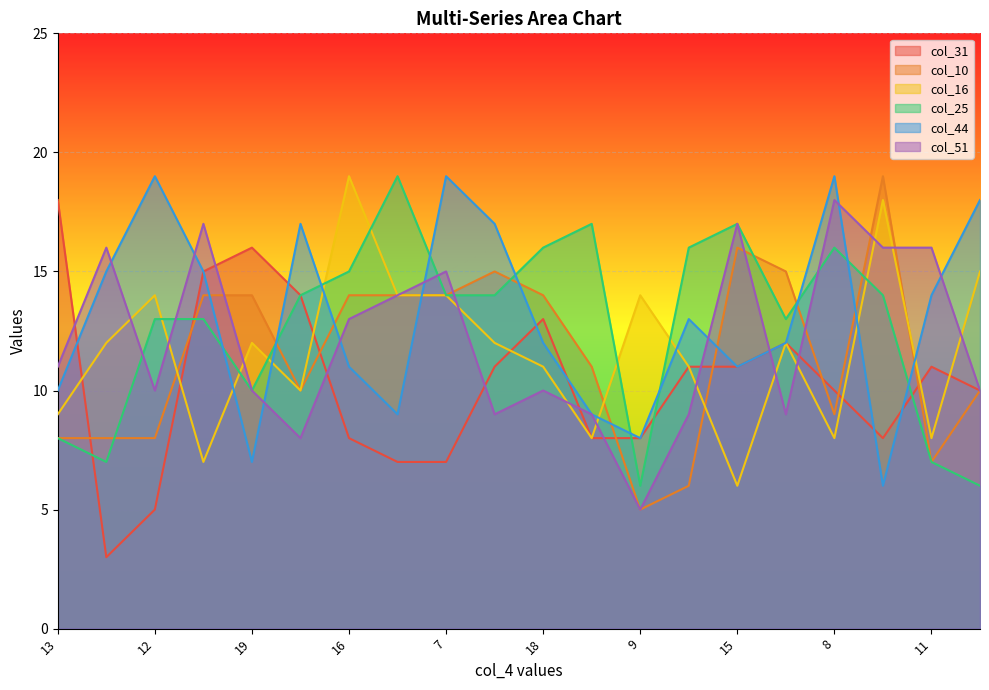

What is the difference between the maximum and minimum values in the col_16 series?

13